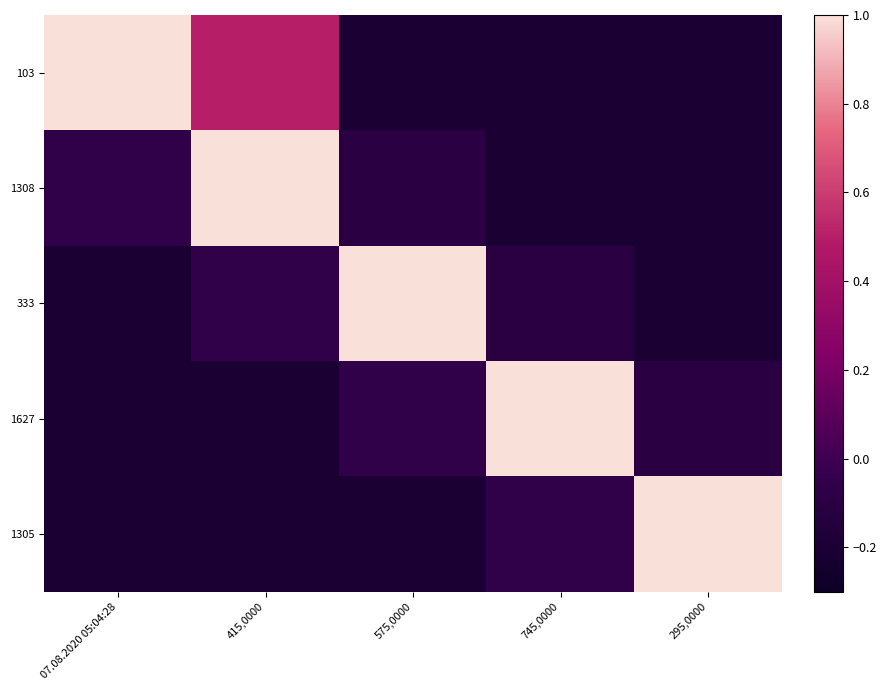

What is the minimum value shown in the chart?

-0.2